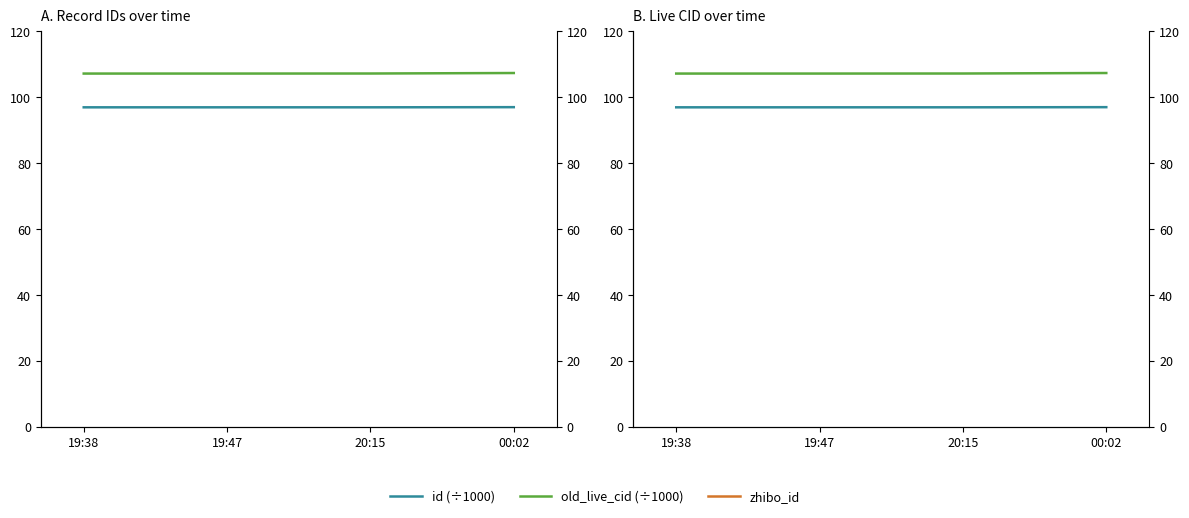

Reading left to right, list all the values displayed in this chart.

id (÷1000): 19:38=96.9	19:47=96.9	20:15=96.9	00:02=97.0
old_live_cid (÷1000): 19:38=107.2	19:47=107.2	20:15=107.2	00:02=107.3
zhibo_id: 19:38=152.0	19:47=152.0	20:15=152.0	00:02=152.0